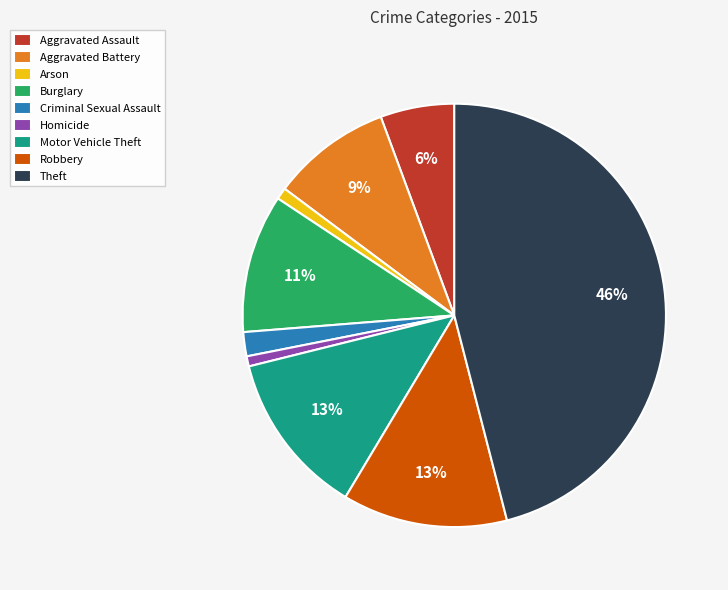

True or false: Motor Vehicle Theft accounts for 18% of the total.

False